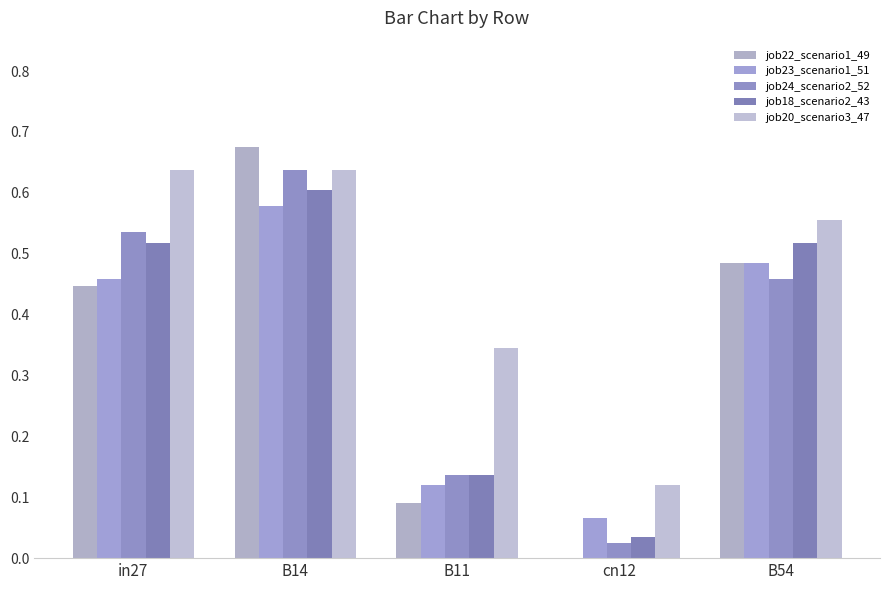

Read the job22_scenario1_49 value at in27.

0.4